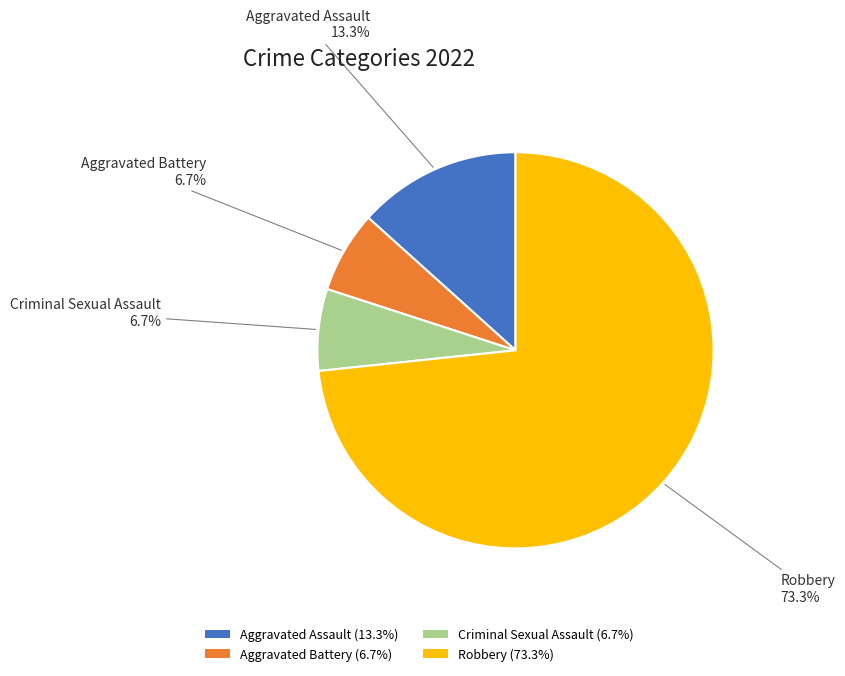

What percentage is NOT represented by Criminal Sexual Assault?

93.3%